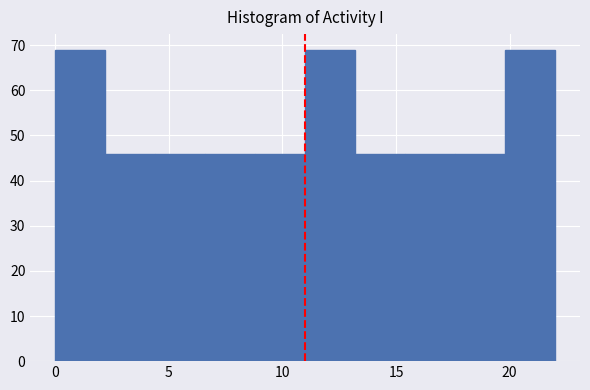

Reading left to right, transcribe this chart: for each bar, give the range it covers on the x-axis and its height. Neither the bar edges nor the heights are printed on the chart, so give them approximately, as read against the axes.

0.0 to 2.2: 69
2.2 to 4.4: 46
4.4 to 6.6: 46
6.6 to 8.8: 46
8.8 to 11.0: 46
11.0 to 13.2: 69
13.2 to 15.4: 46
15.4 to 17.6: 46
17.6 to 19.8: 46
19.8 to 22.0: 69